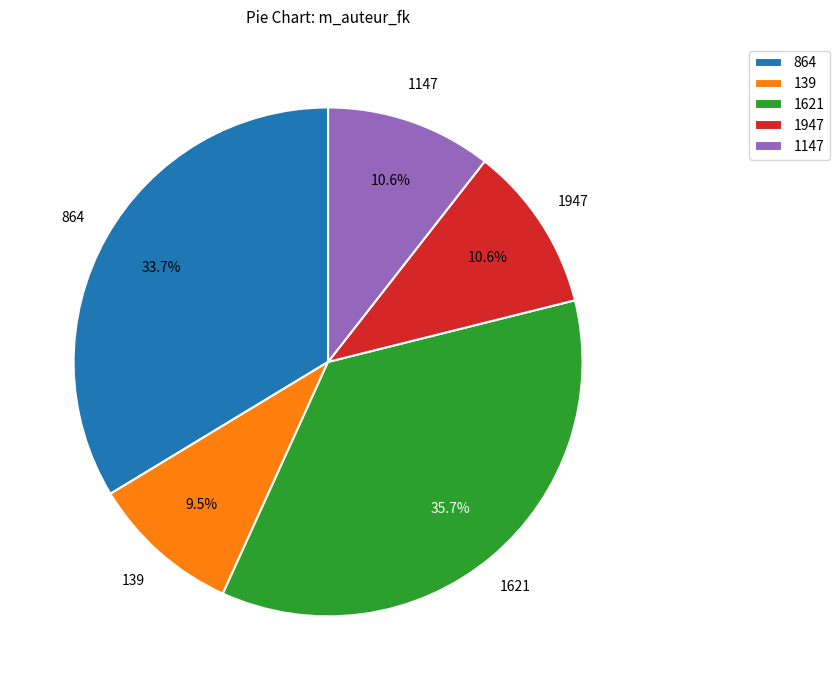

True or false: 864 accounts for 19% of the total.

False